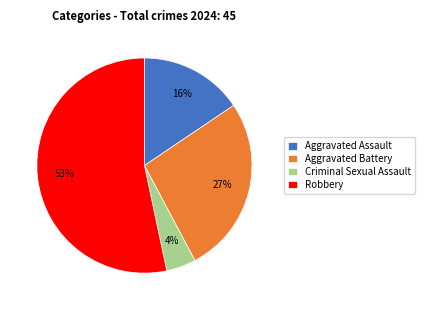

What is the largest slice in the pie chart?

Robbery